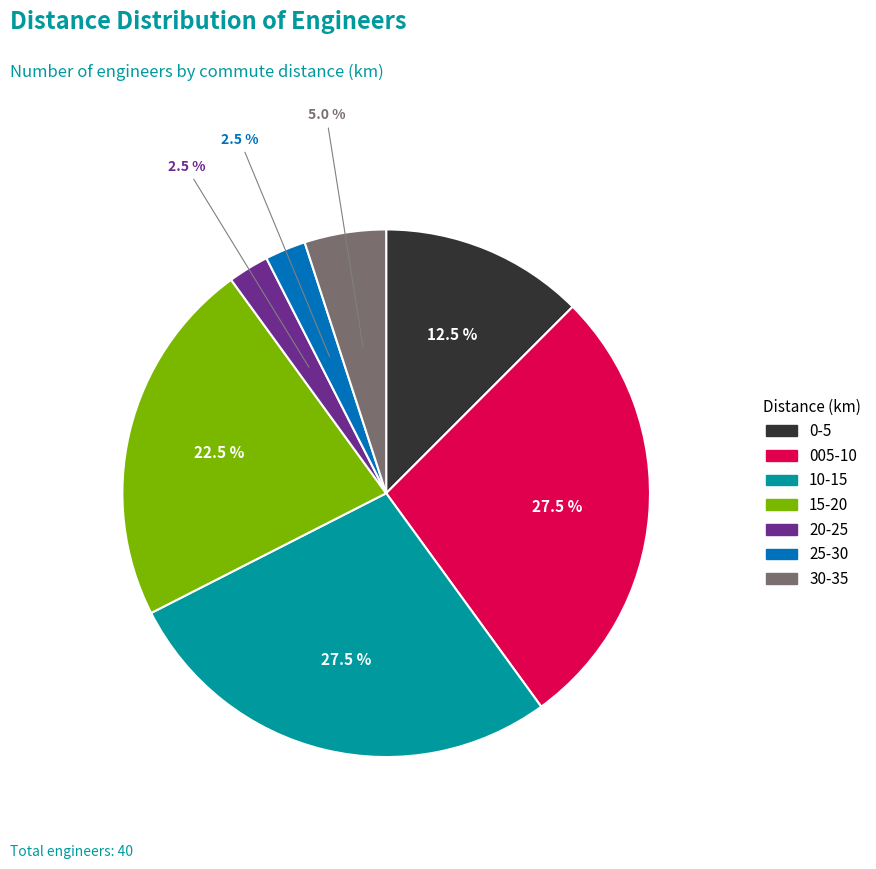

Which has a higher value, 30-35 or 005-10?

005-10